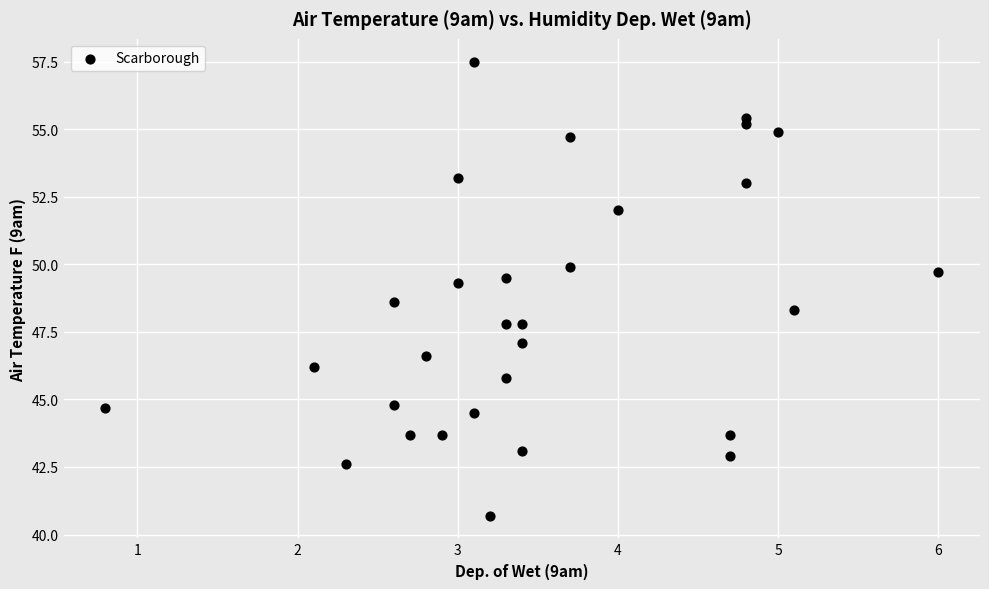

What is the range of Y values (max minus min)?

16.8